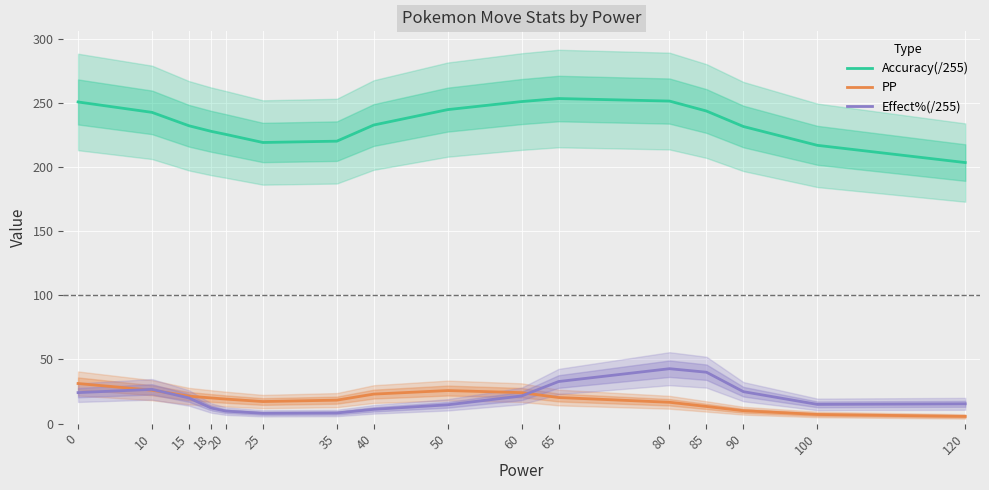

How many lines are shown in the chart?

3